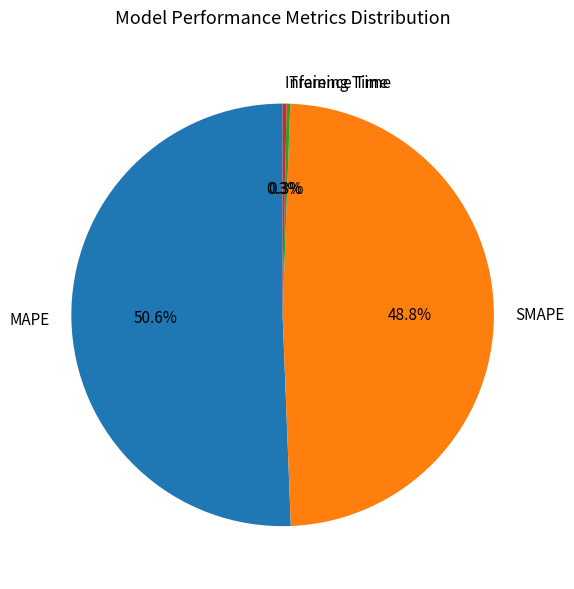

Does any single category account for the majority?

Yes